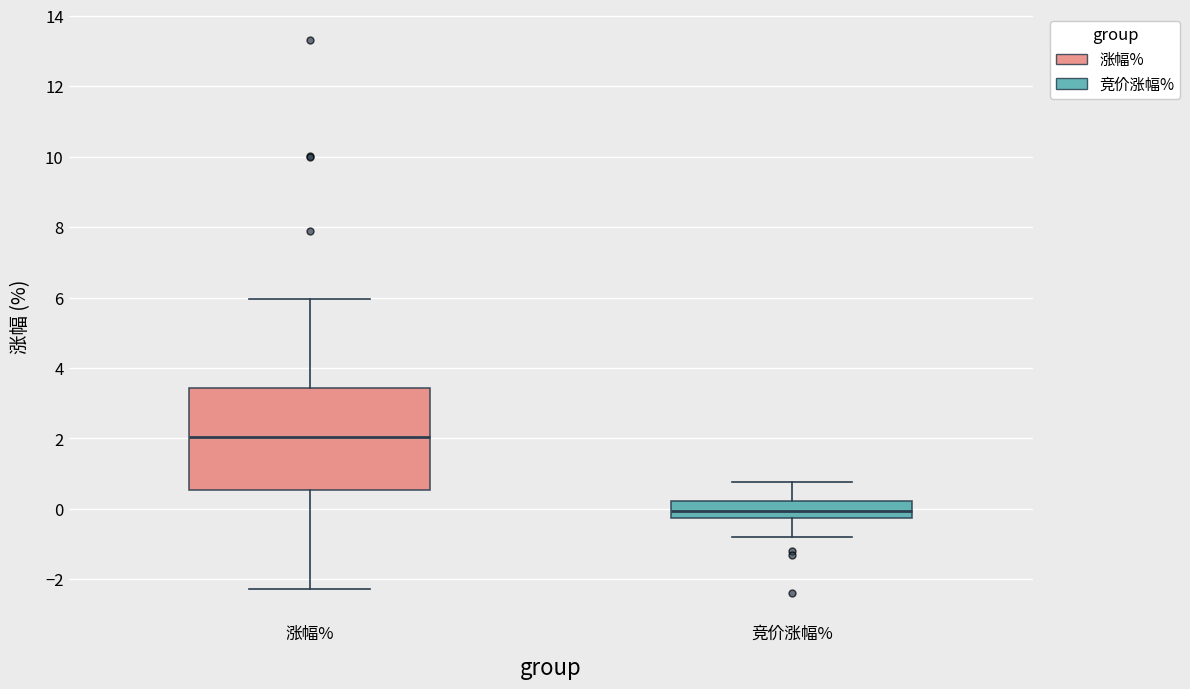

Where does the median line of the box for 竞价涨幅% sit on the y-axis? The values are not printed on the chart, so give them approximately, as read against the axis.

0.0